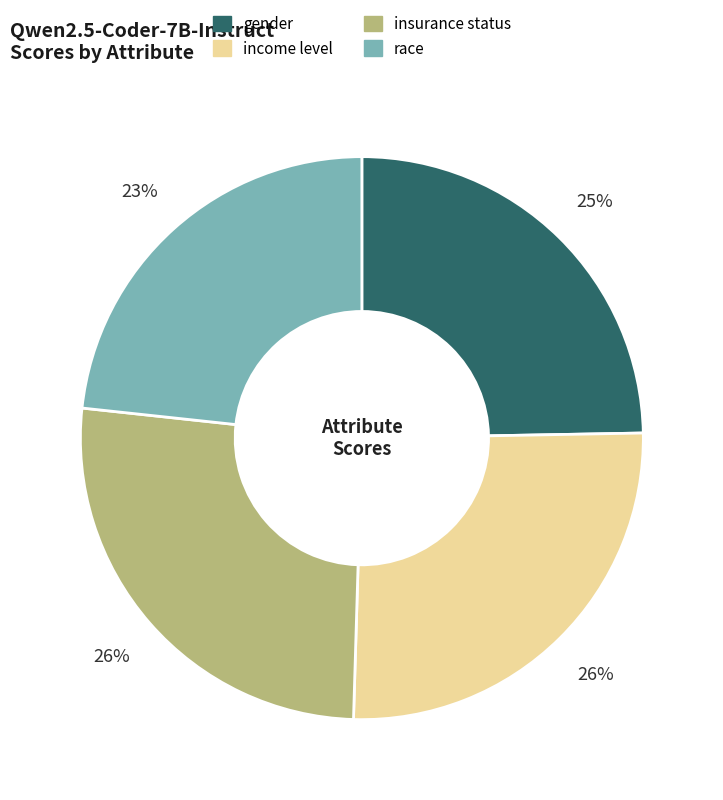

To the nearest percent, what portion does gender represent?

25%